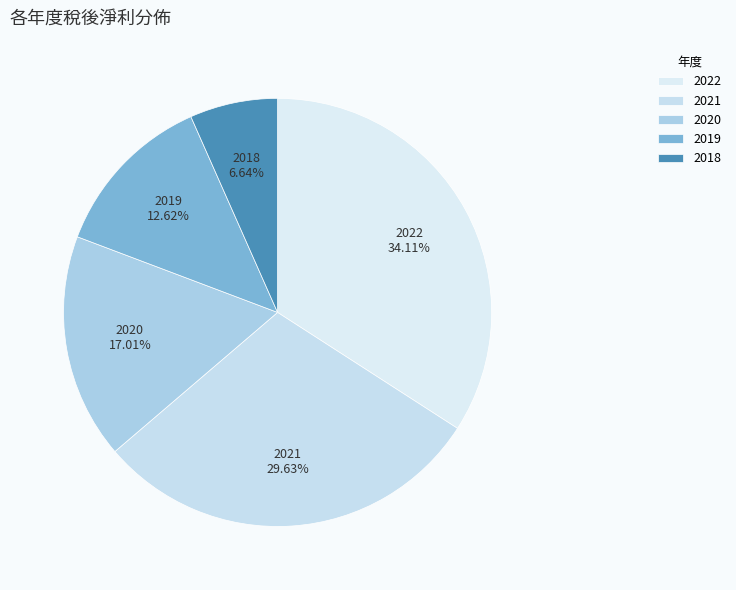

How many segments does this pie chart have?

5